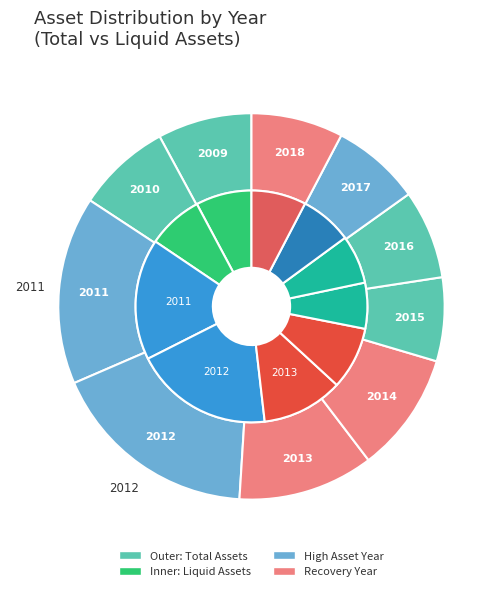

What is the change in value from 2010 to 2011?

+455305795